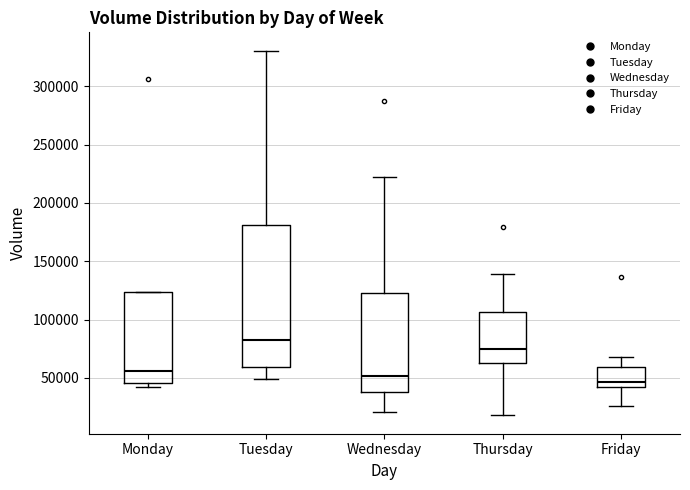

Which box is the tallest, from its lower edge to its upper edge?

Tuesday